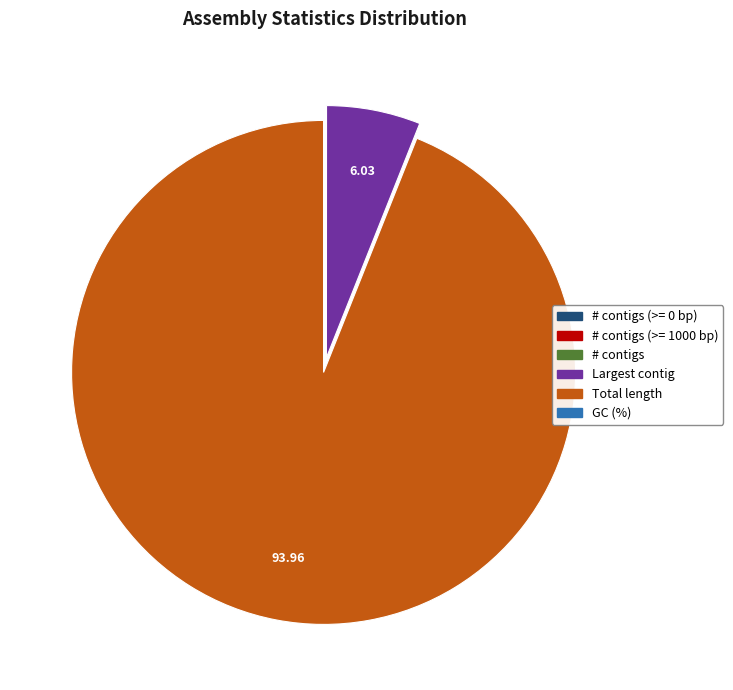

Does any single category account for the majority?

Yes